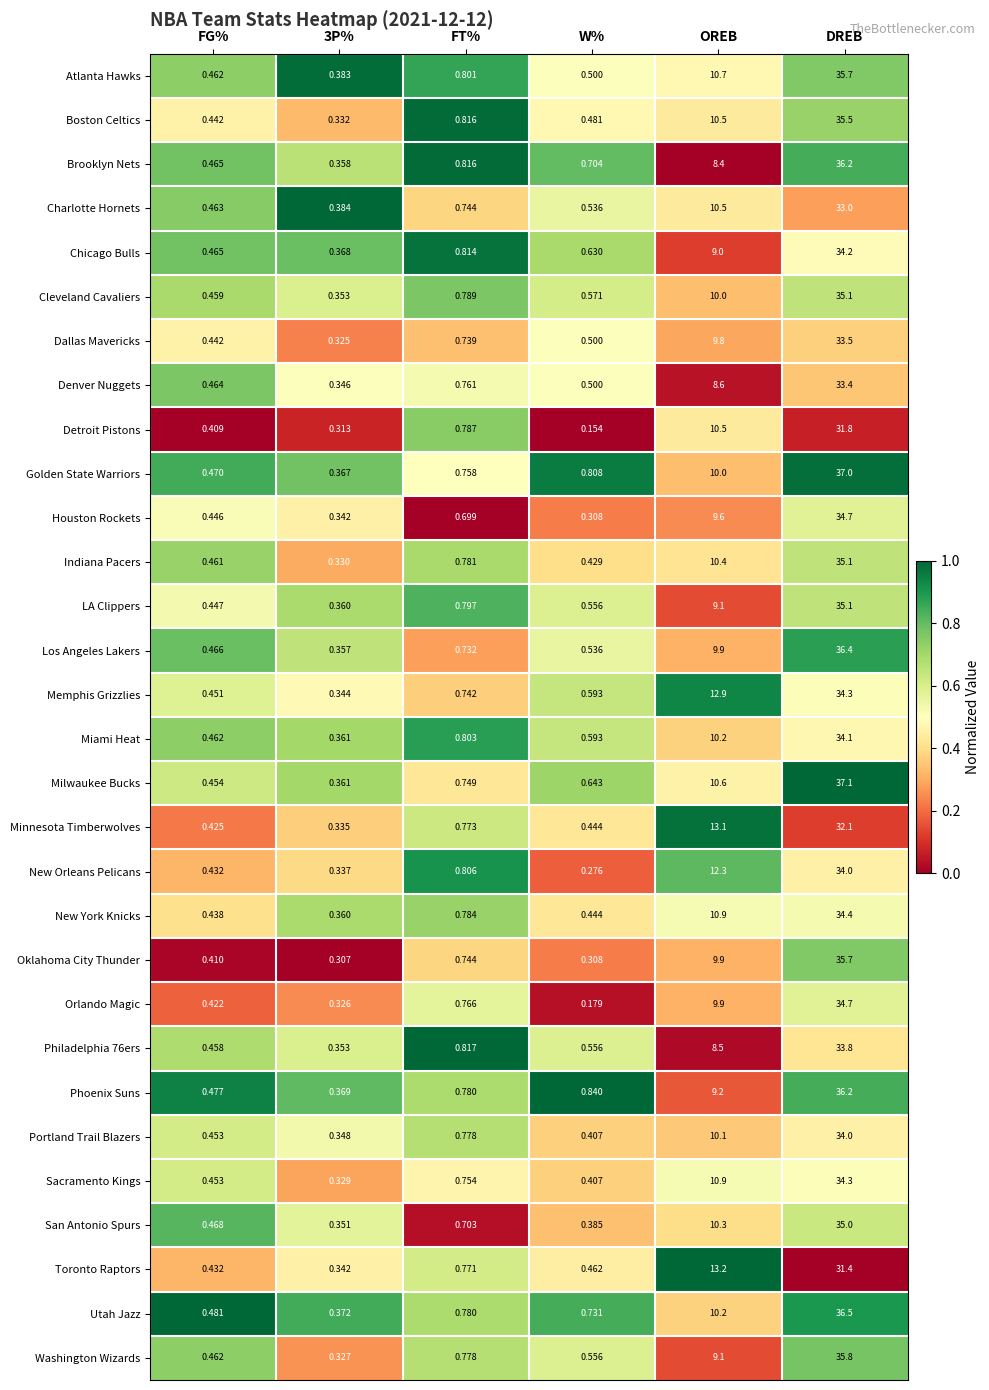

Is the value of Los Angeles Lakers at FG% greater than the value of Toronto Raptors at FG%?

Yes